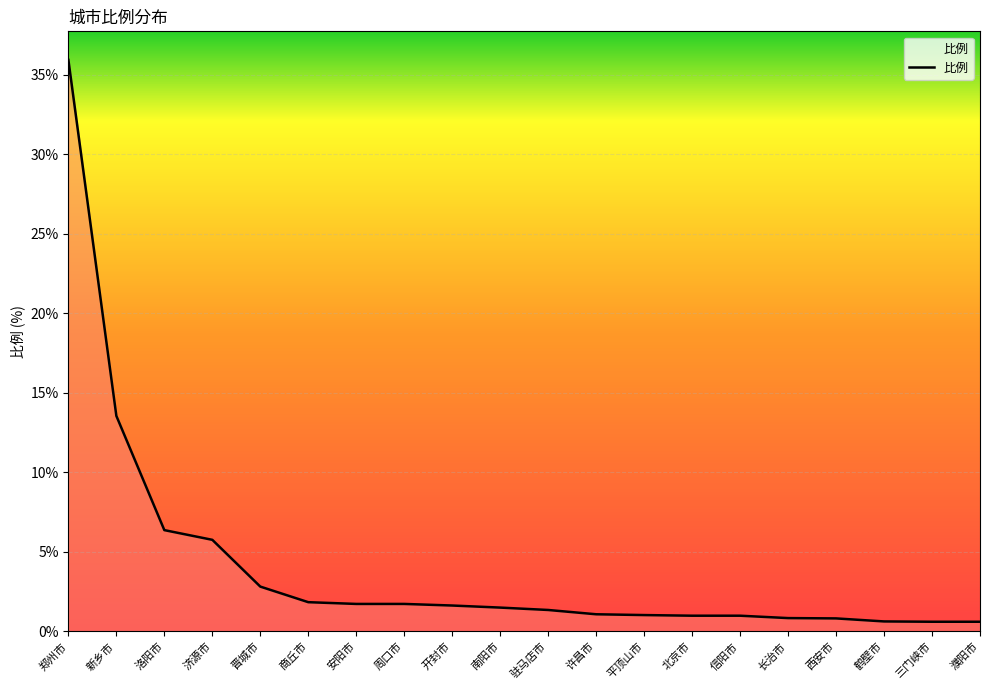

What is the greatest value displayed?

35.9